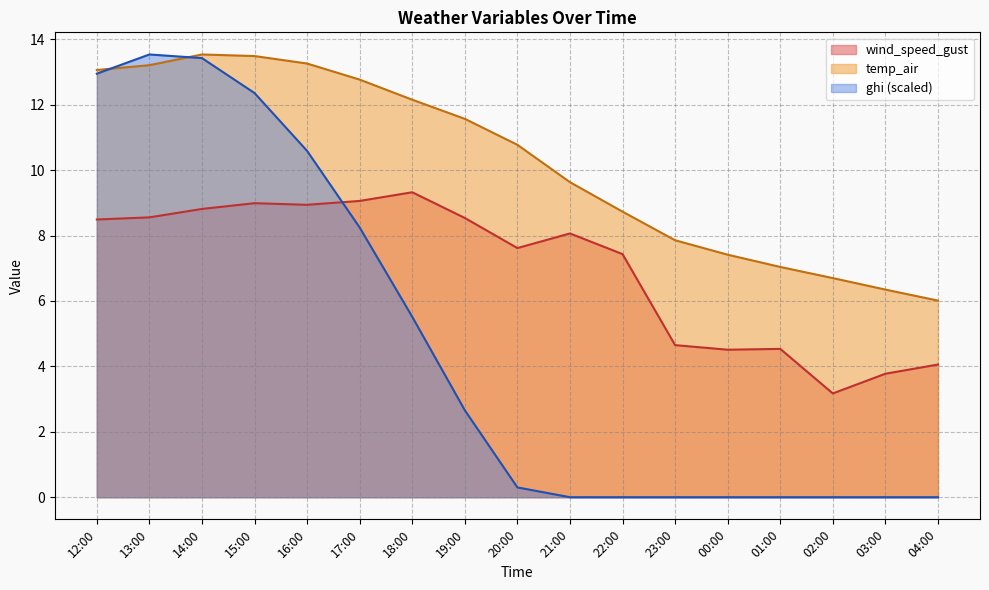

Is the value of temp_air at 15:00 greater than the value of ghi at 04:00?

Yes